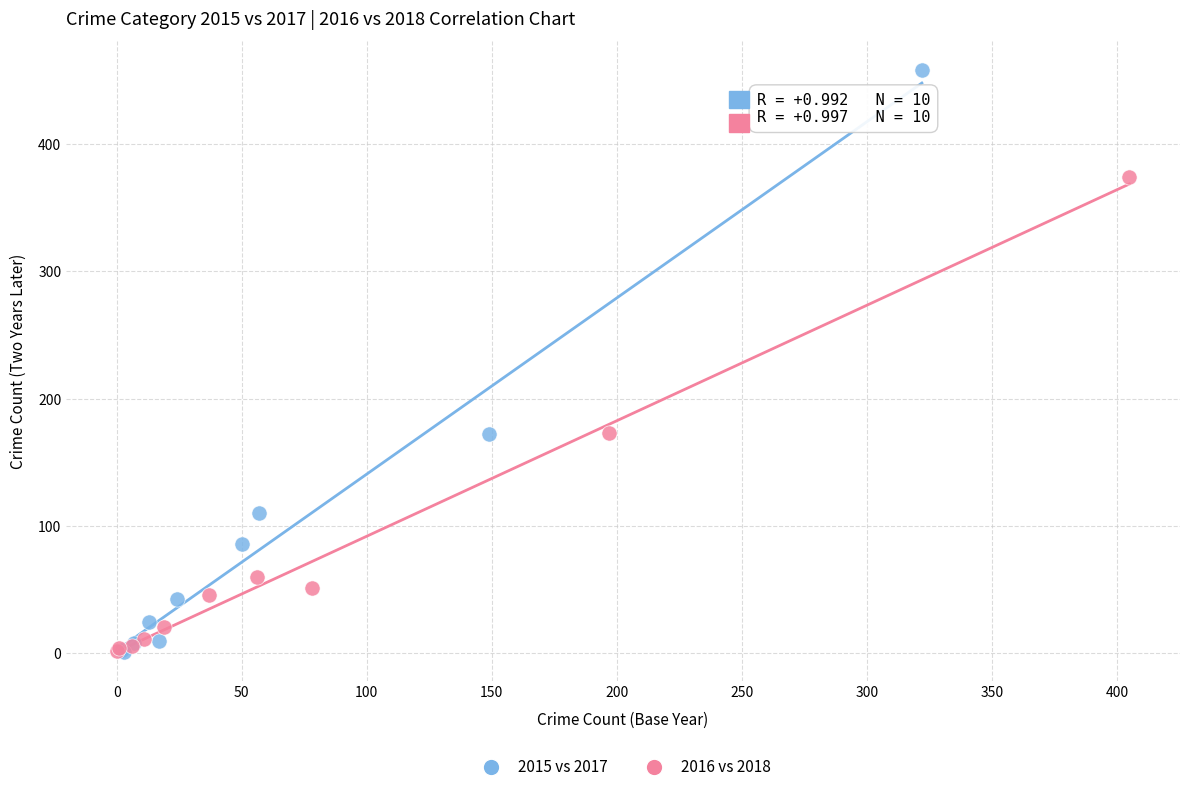

Which series has the widest spread of Y values?

2015 vs 2017